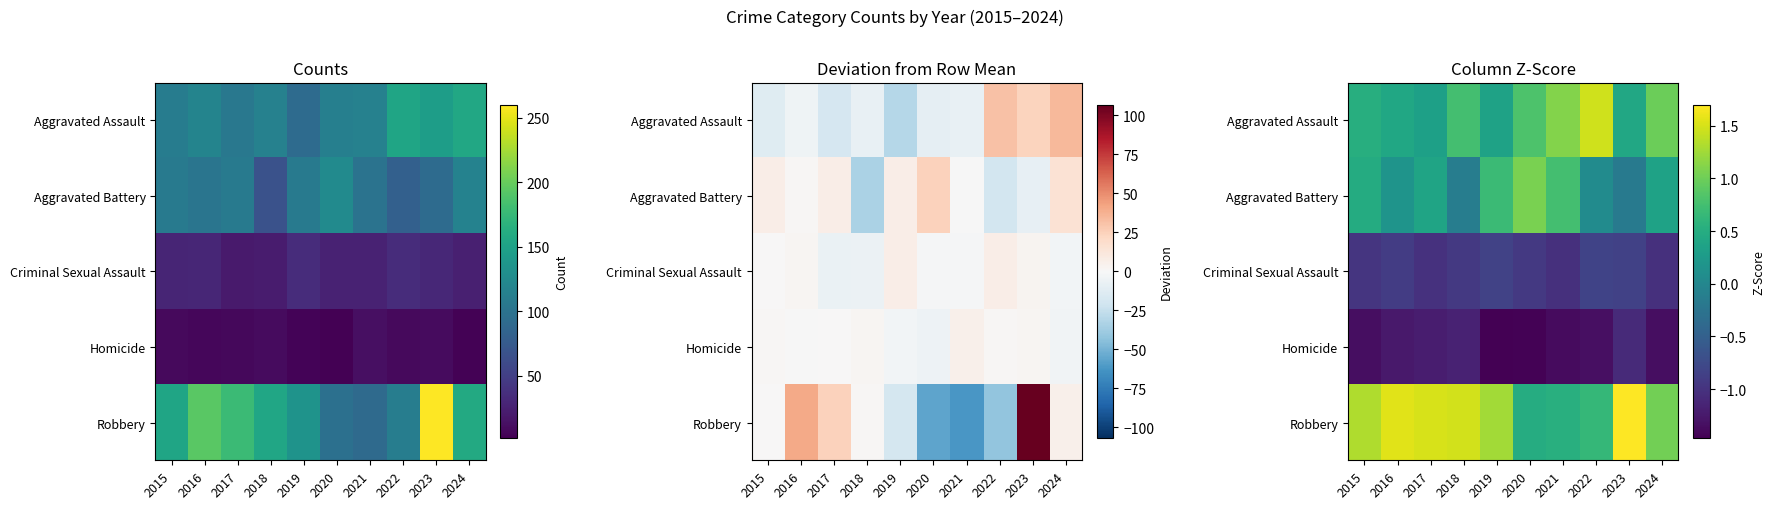

What is the spread (max minus min) of values at 2017?

2.7